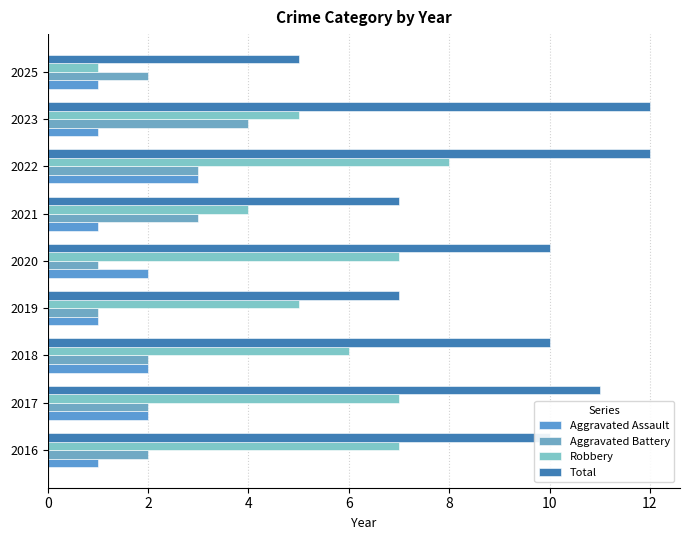

What is the maximum value for Robbery?

8